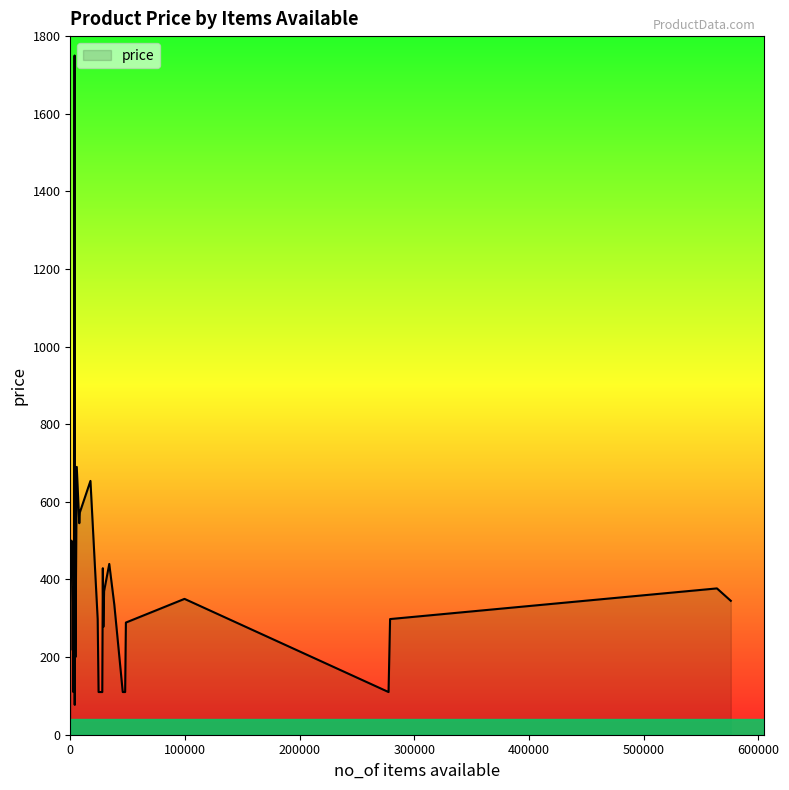

How many lines are shown in the chart?

1